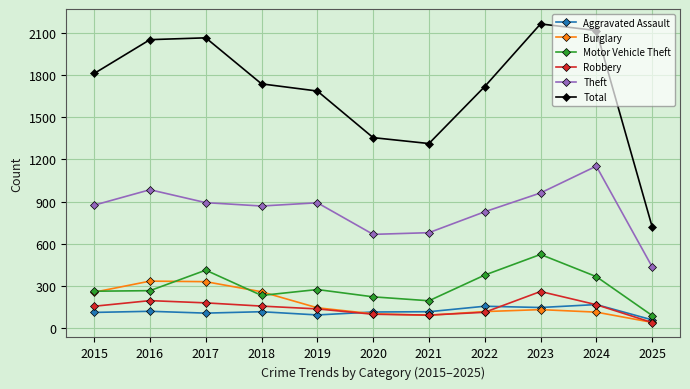

True or false: Theft and Burglary cross at least once.

False